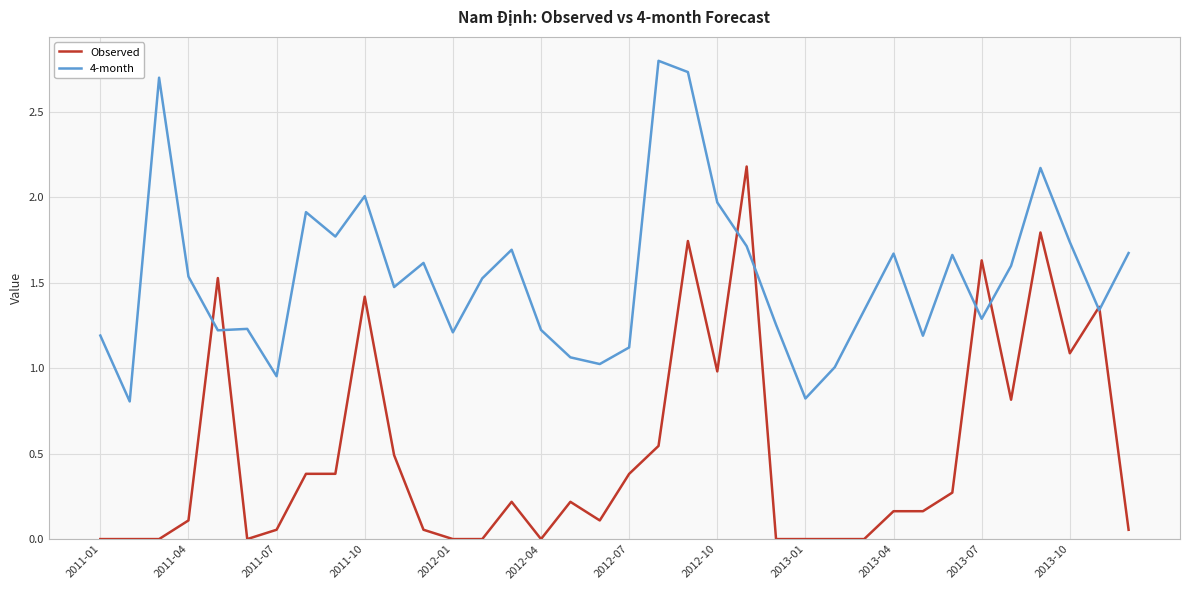

List the series in order of their peak value, lowest first.

Observed, 4-month